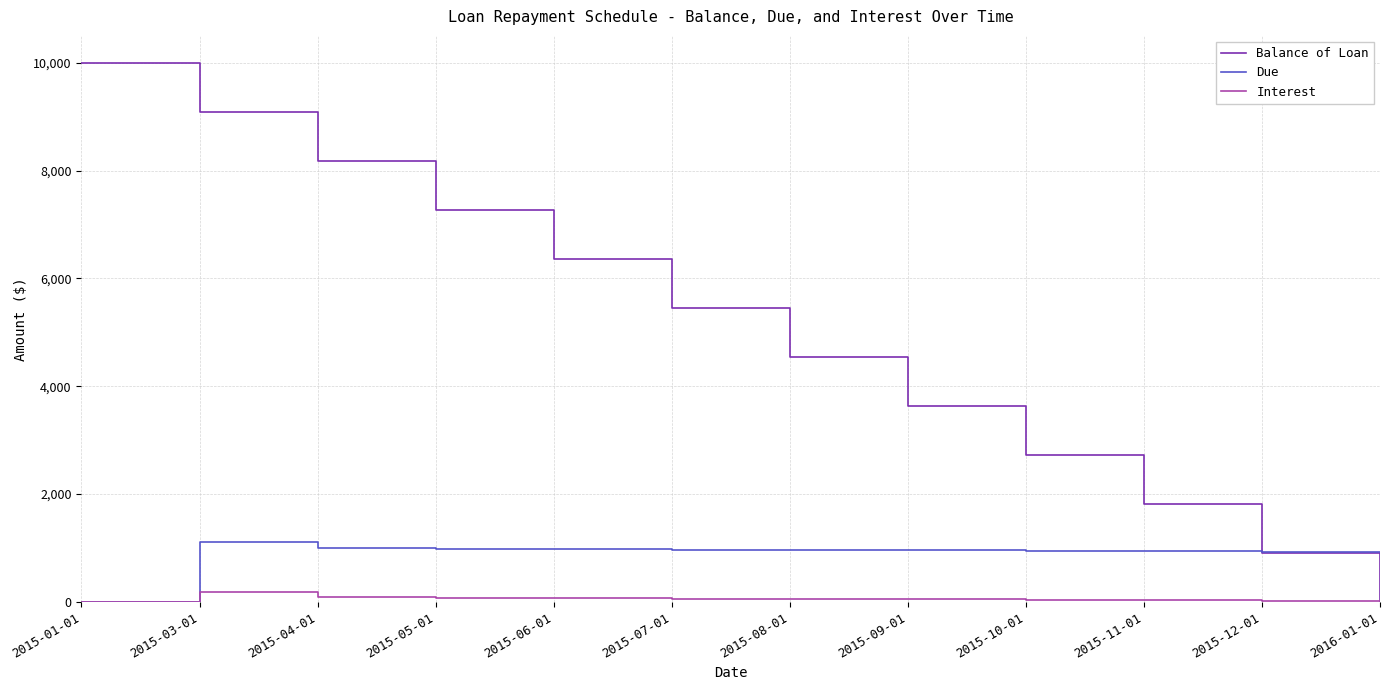

At how many categories does at least one series exceed 2661?

9